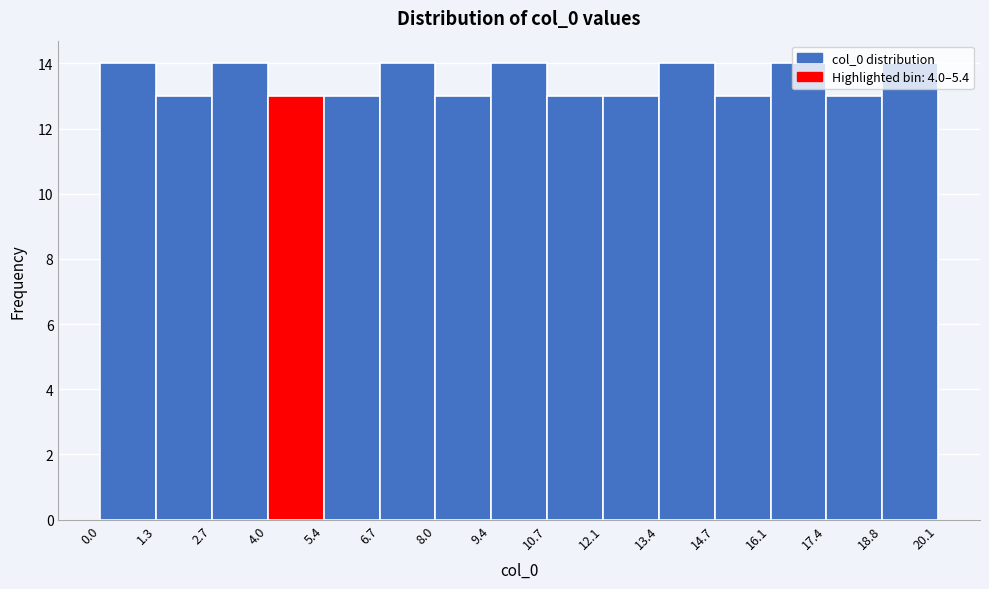

Reading left to right, transcribe this chart: for each bar, give the range it covers on the x-axis and its height. The values are not printed on the chart, so give them approximately, as read against the axis.

0.0 to 1.3: 14
1.3 to 2.7: 13
2.7 to 4.0: 14
4.0 to 5.4: 13
5.4 to 6.7: 13
6.7 to 8.0: 14
8.0 to 9.4: 13
9.4 to 10.7: 14
10.7 to 12.1: 13
12.1 to 13.4: 13
13.4 to 14.7: 14
14.7 to 16.1: 13
16.1 to 17.4: 14
17.4 to 18.8: 13
18.8 to 20.1: 14